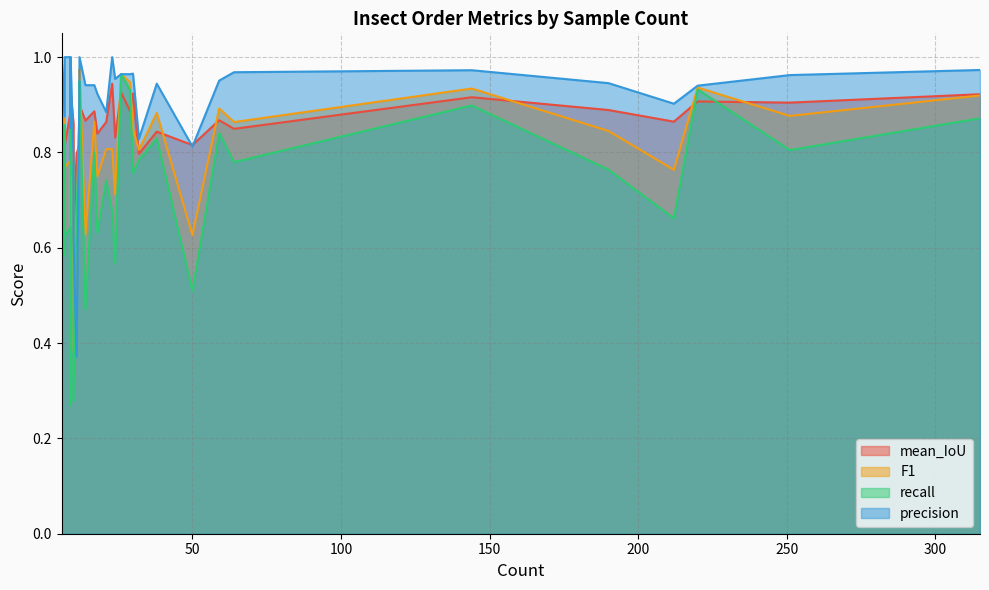

Is the value of F1 at Thysanoptera greater than the value of mean_IoU at Hemiptera?

Yes